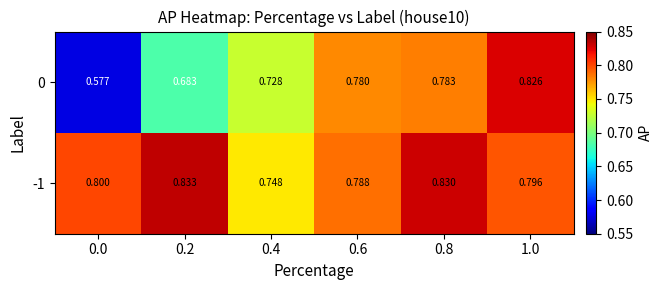

Rank the series at 0.6 from highest to lowest value.

-1, 0